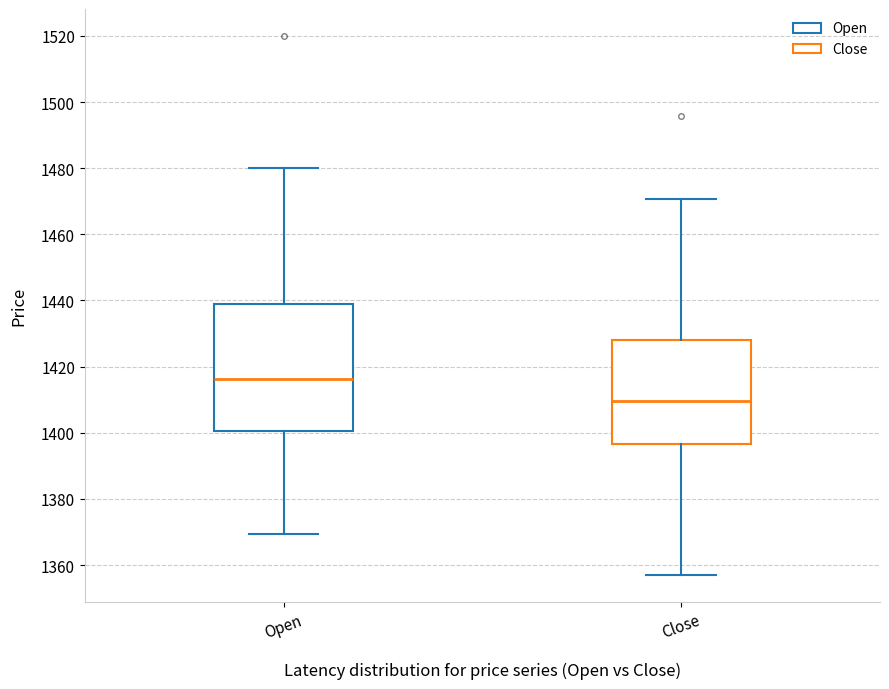

Comparing the boxes themselves (not the whiskers), which one is the tallest?

Open